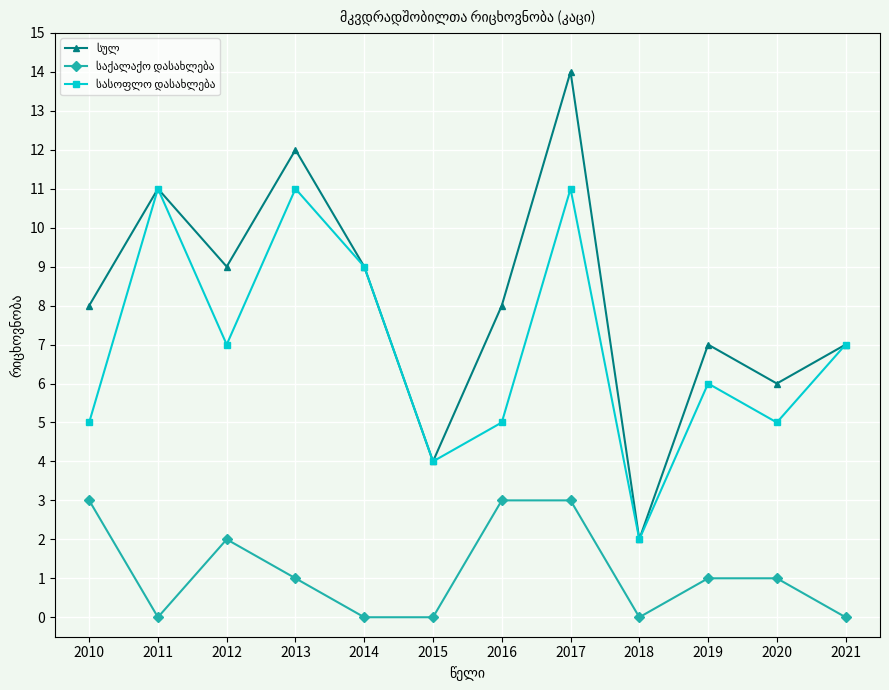

Which category has the highest value across all series?

2017